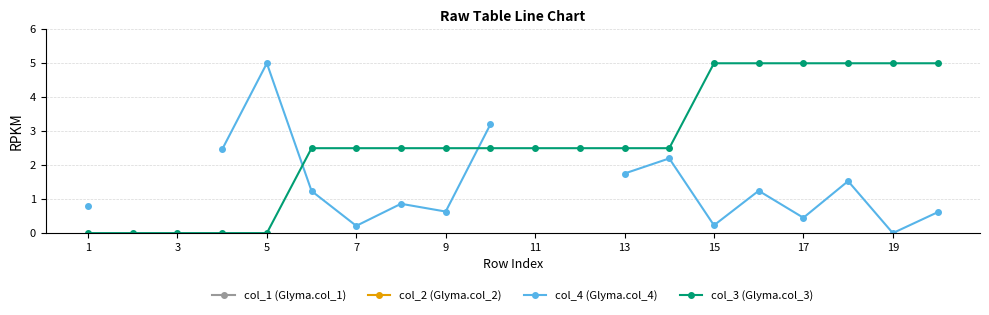

True or false: col_3 (Glyma.col_3) has a value of 7.1 at 19.

False